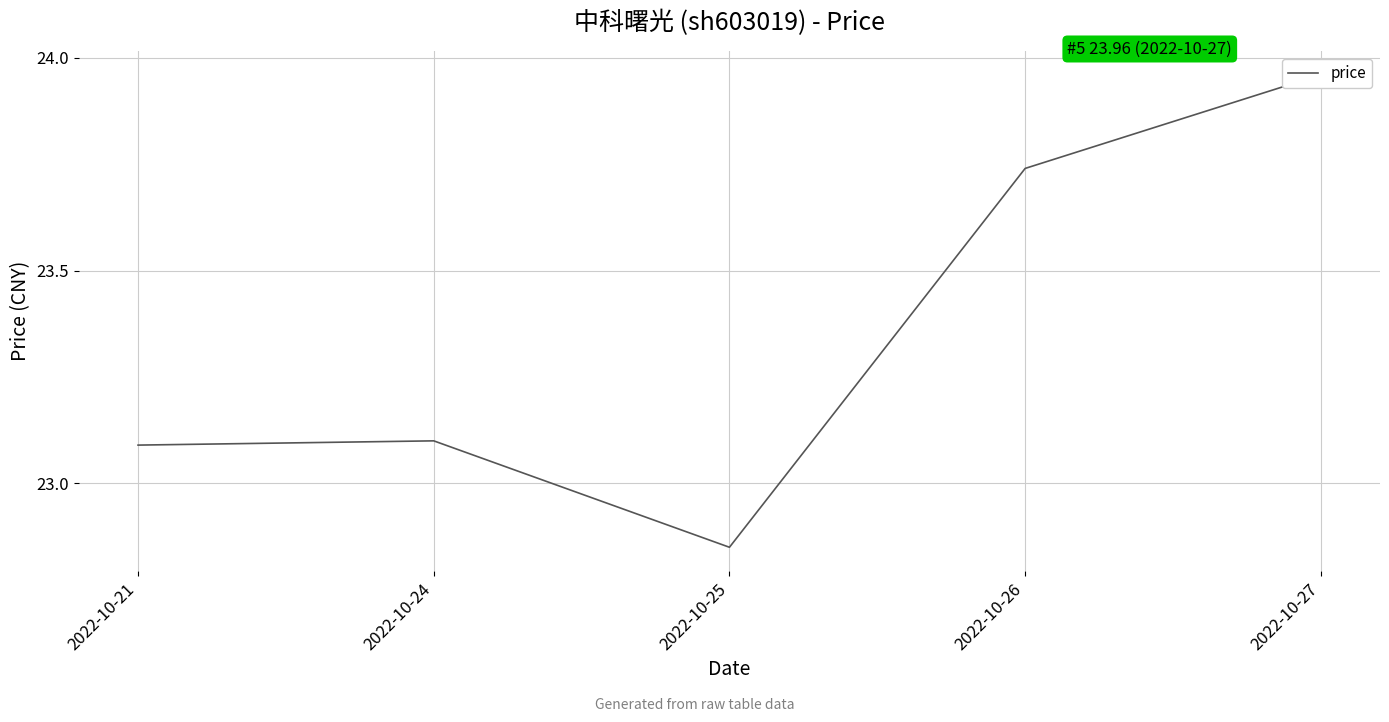

At which label does the data first exceed 23?

2022-10-21